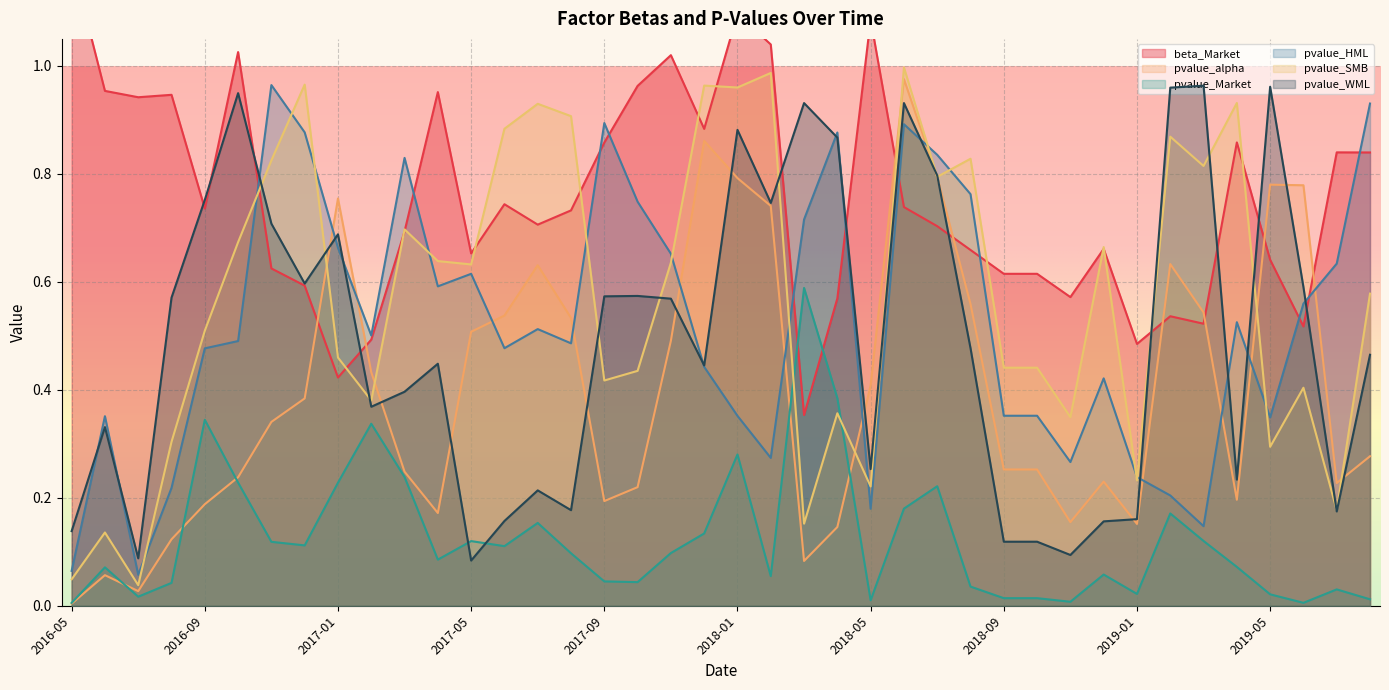

At 2017-02, list the series in order from smallest to largest.

pvalue_Market, pvalue_WML, pvalue_SMB, pvalue_alpha, beta_Market, pvalue_HML